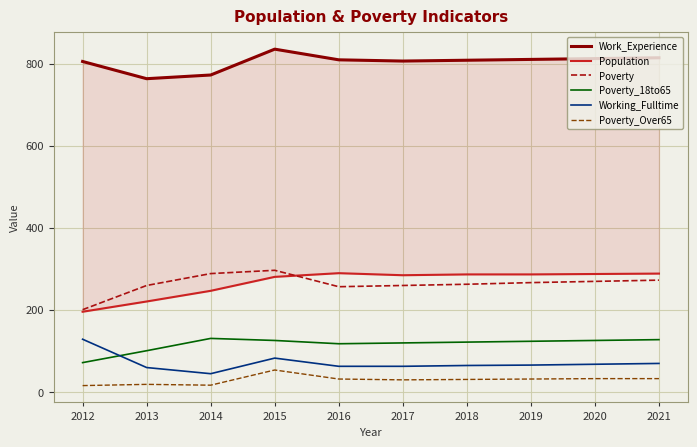

Which category has the highest value in the Poverty series?

2015